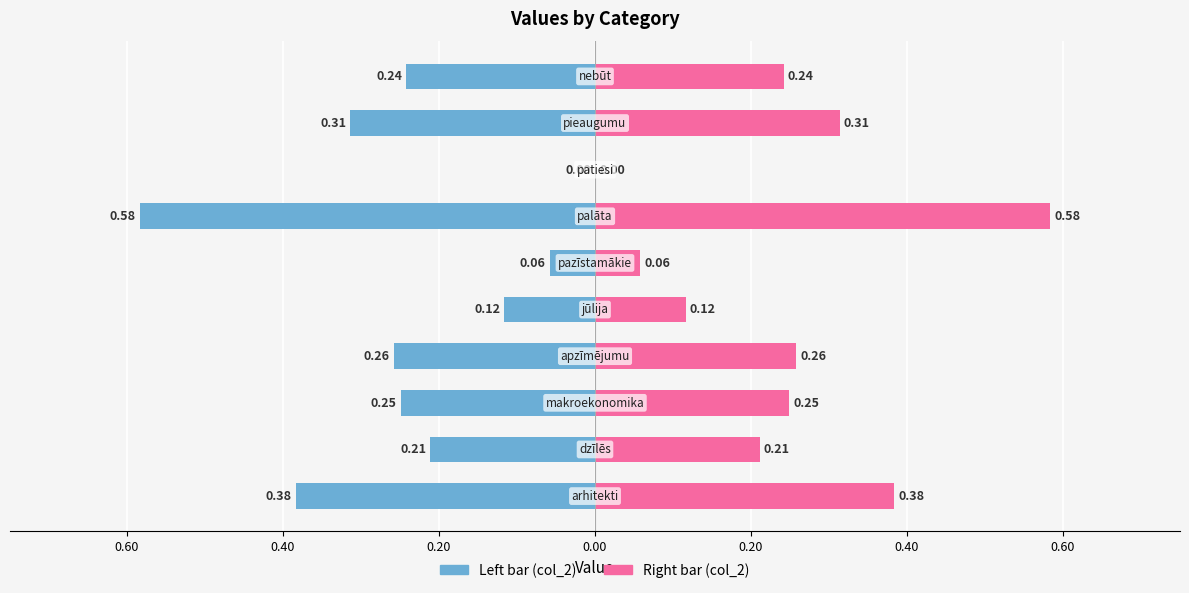

Which series has the widest spread of values?

col_2 (left)